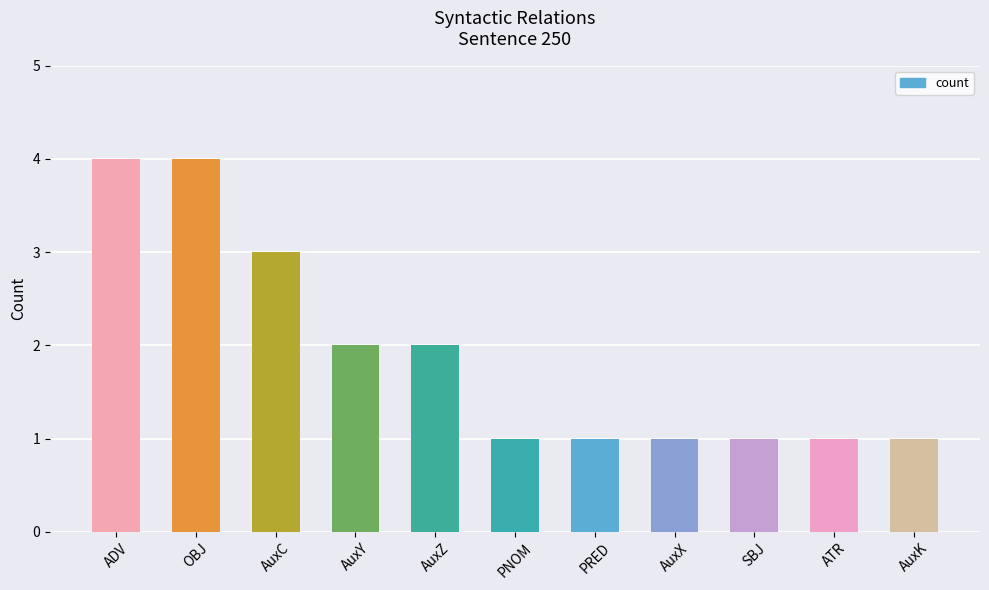

How many categories are shown in the chart?

11